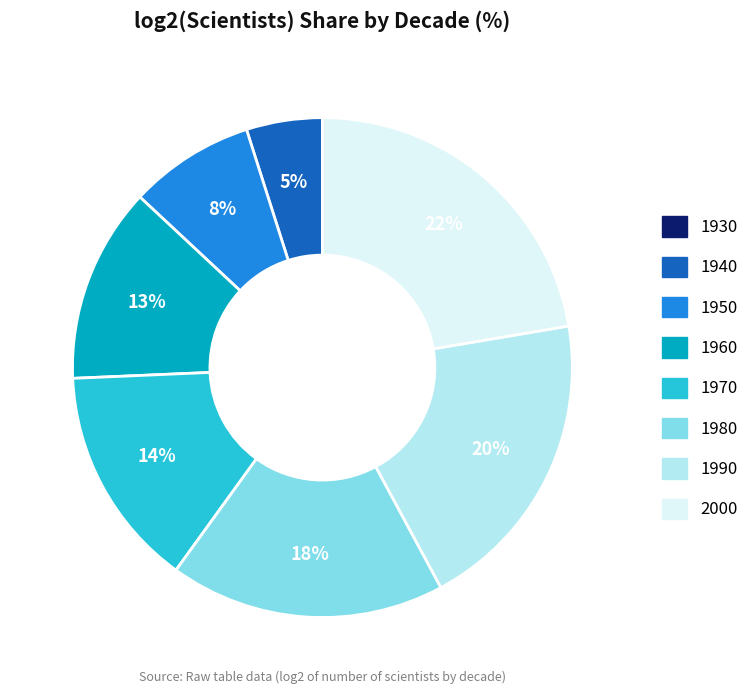

To the nearest percent, what is the difference between the 1950 and 1990 slice percentages?

12%